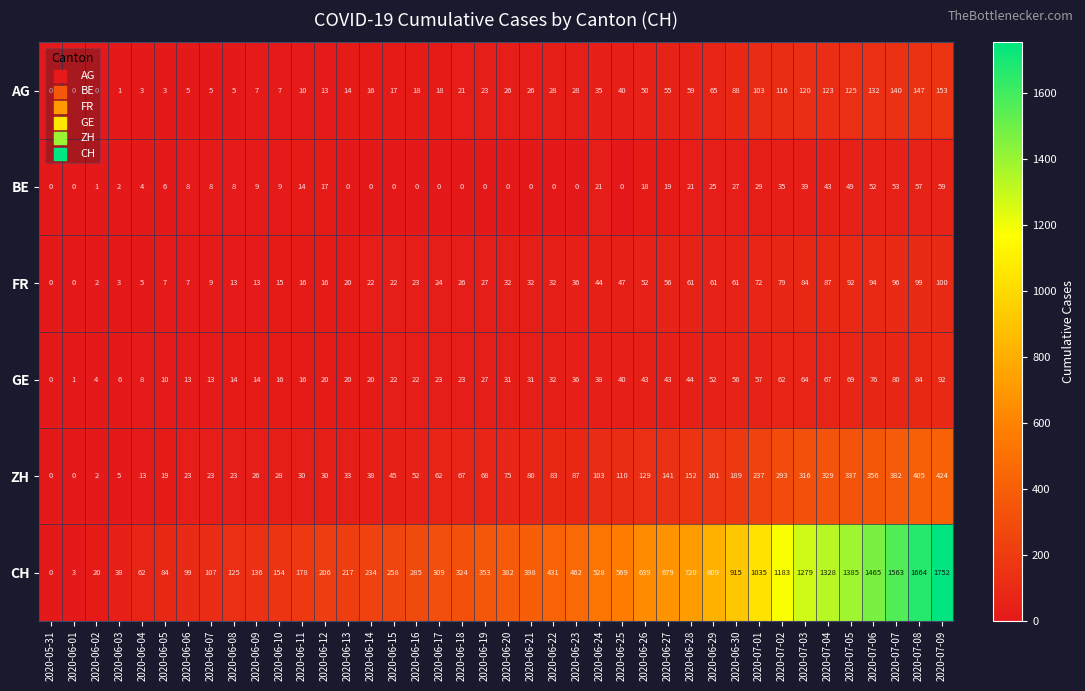

At how many categories does at least one series exceed 433?

17